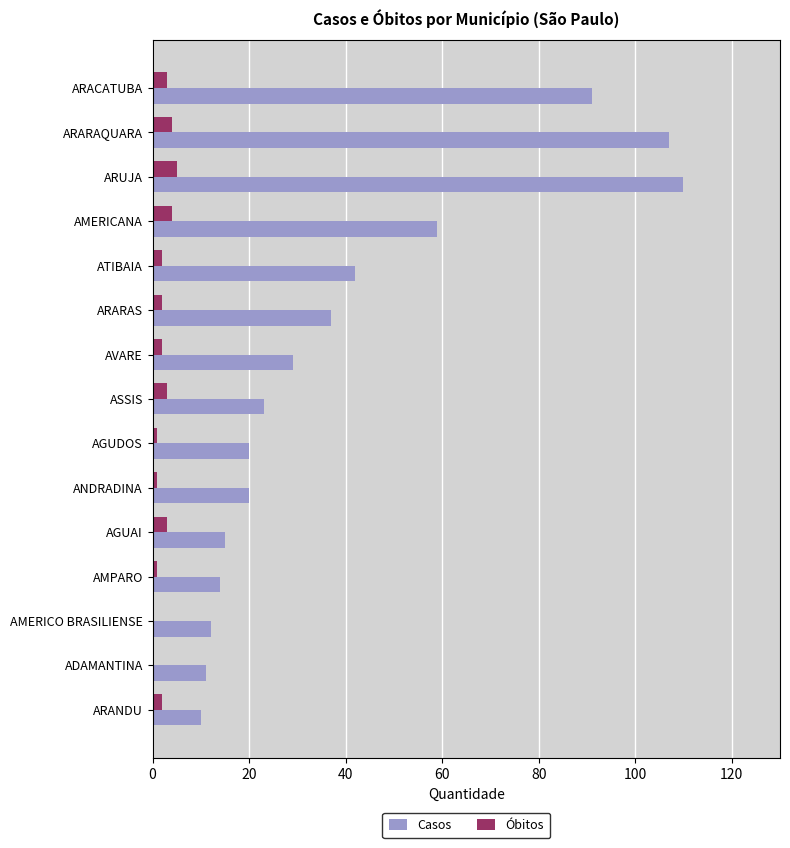

What is the maximum value shown in the chart?

110